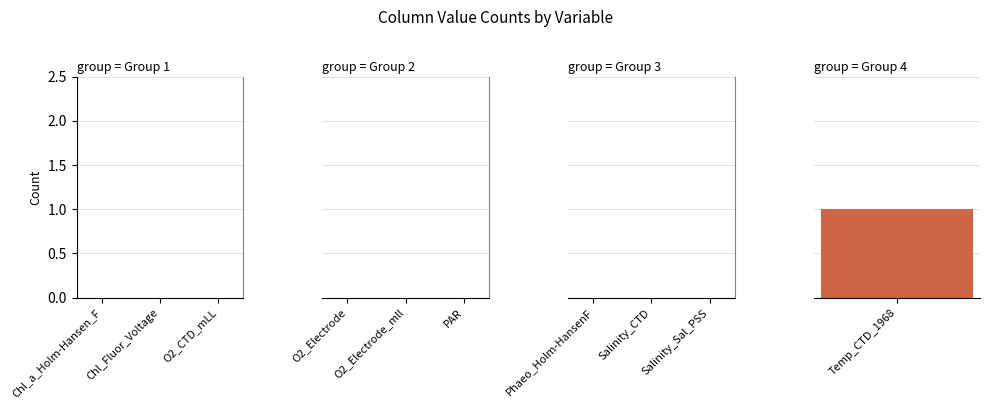

How many values are above zero?

1